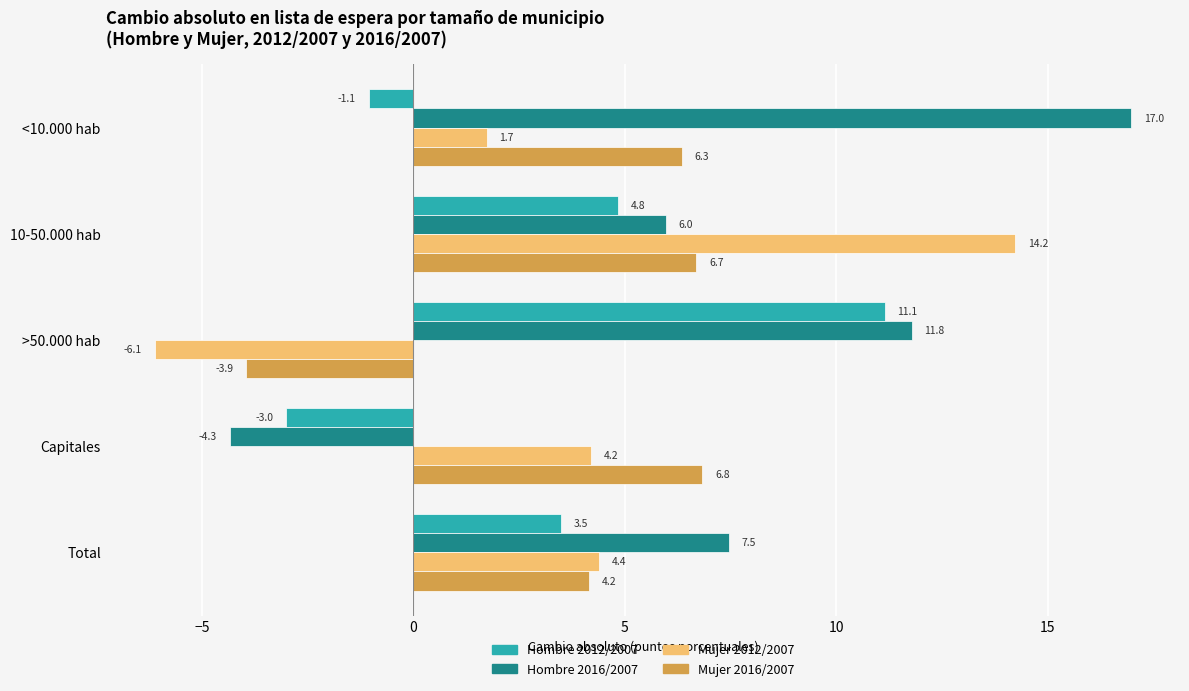

Is the value of Mujer 2012/2007 at <10.000 hab greater than the value of Mujer 2016/2007 at Capitales?

No